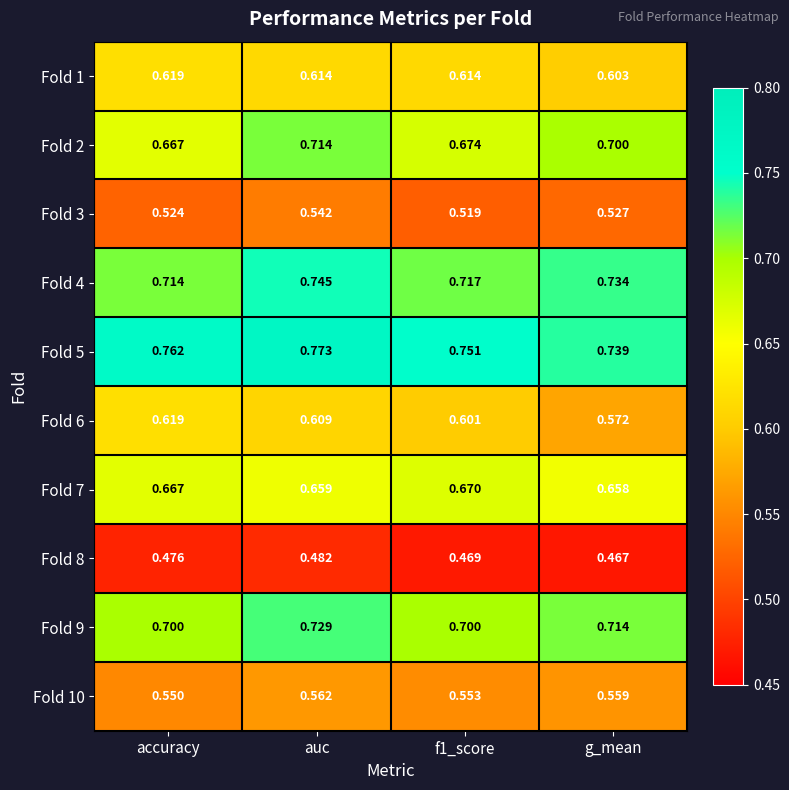

Is the value of Fold 7 at g_mean greater than the value of Fold 10 at accuracy?

Yes